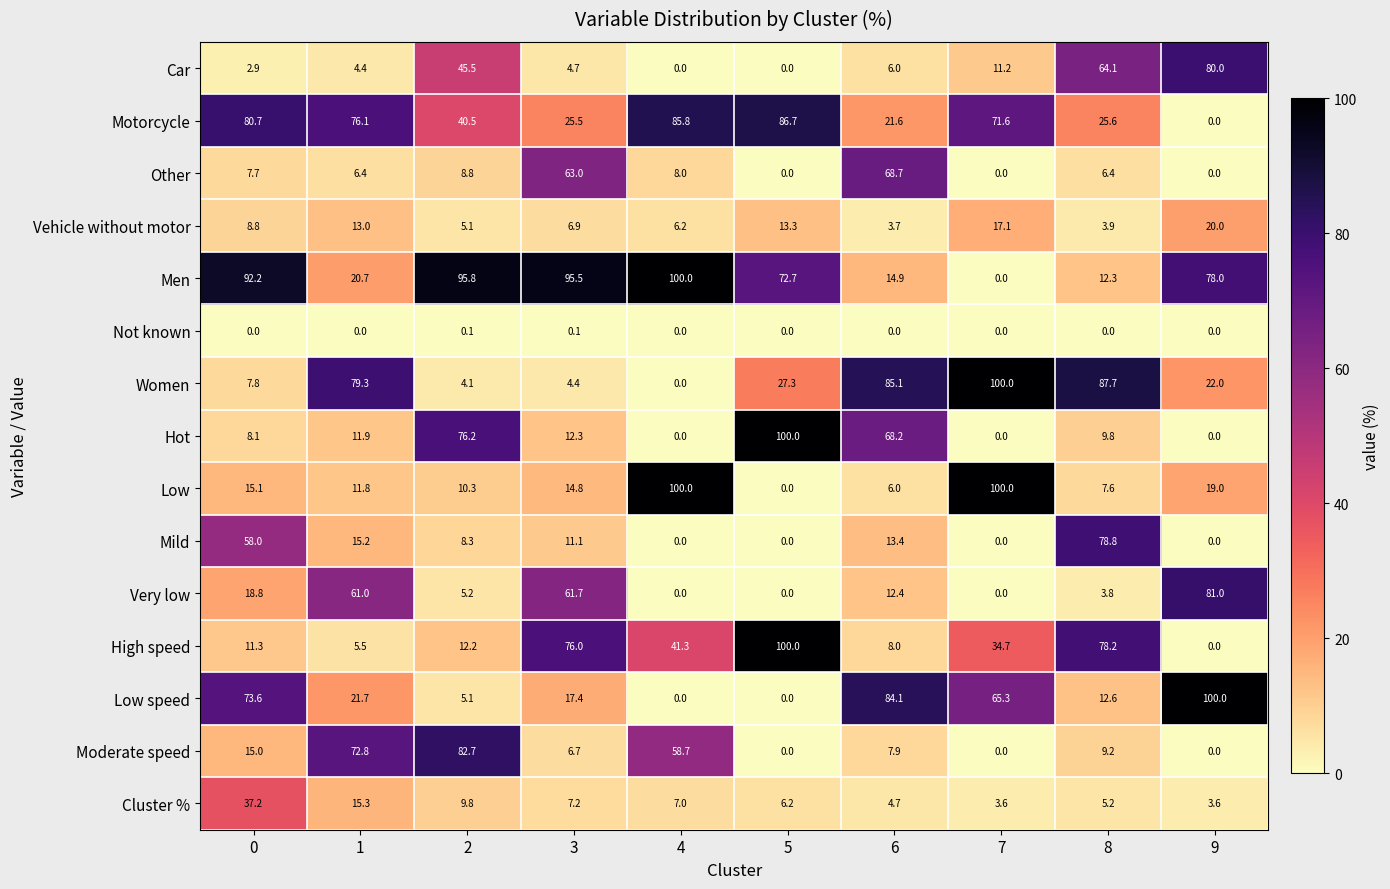

Rank the categories by Vehicle without motor value from highest to lowest.

9, 7, 5, 1, 0, 3, 4, 2, 8, 6